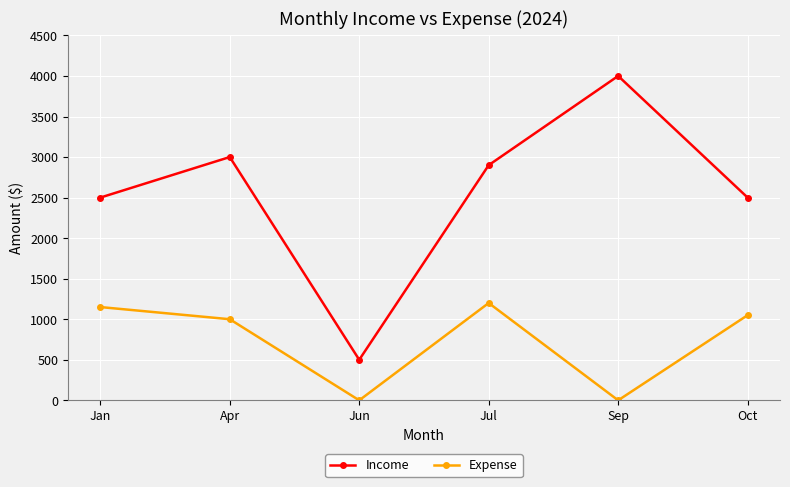

What is the value of the Income point at the 2nd from the left?

3000